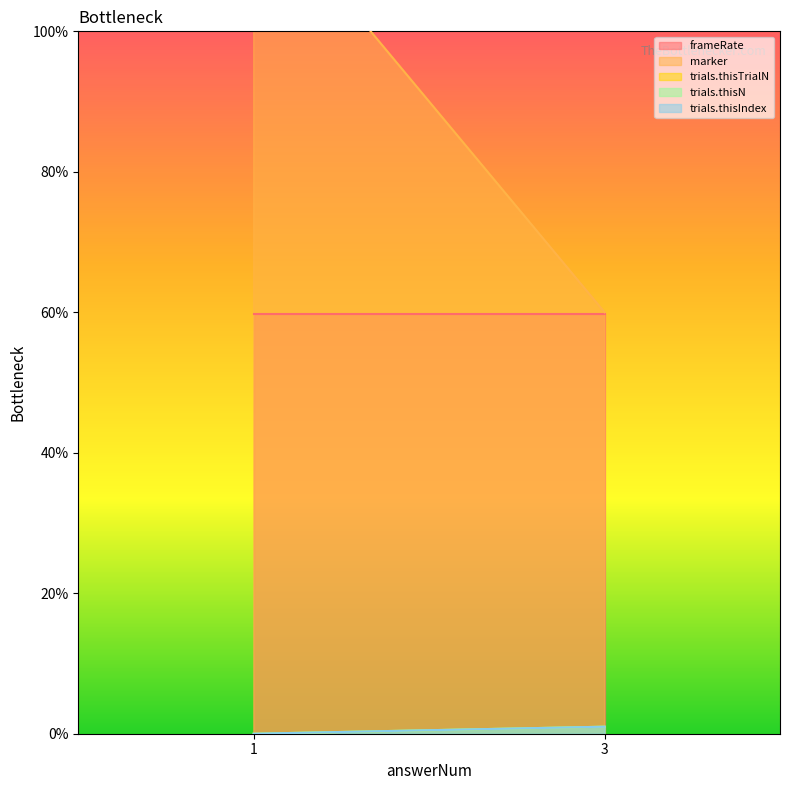

Reading left to right, list all the values displayed in this chart.

frameRate: 59.8	59.8
marker: 120.0	60.0
trials.thisTrialN: 0.0	1.0
trials.thisN: 0.0	1.0
trials.thisIndex: 0.0	1.0